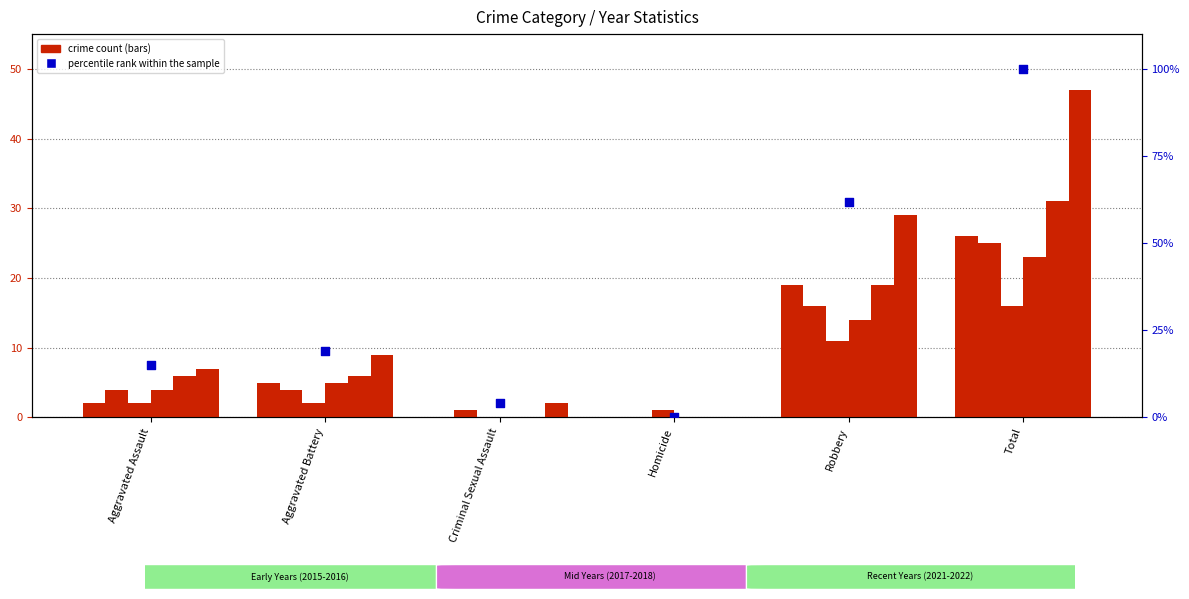

Which has a higher value, Aggravated Assault or Aggravated Battery?

Aggravated Battery